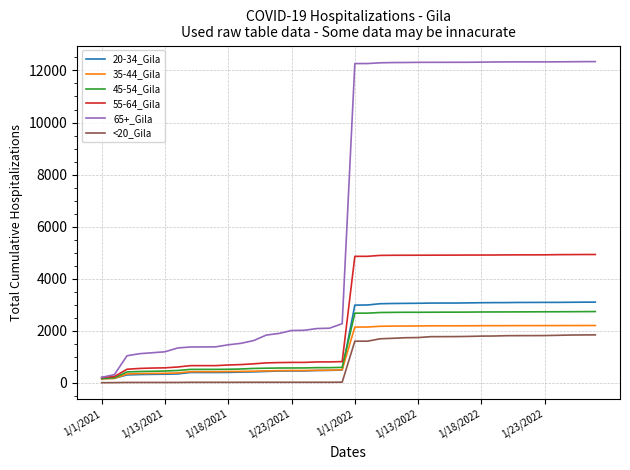

What is the maximum value shown in the chart?

12341